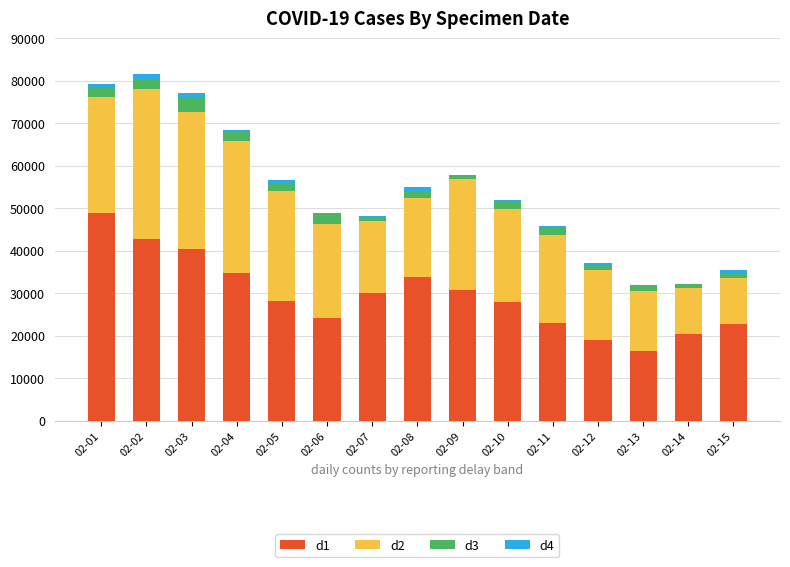

The value of d1 at 02-07 is 30120. True or false?

True